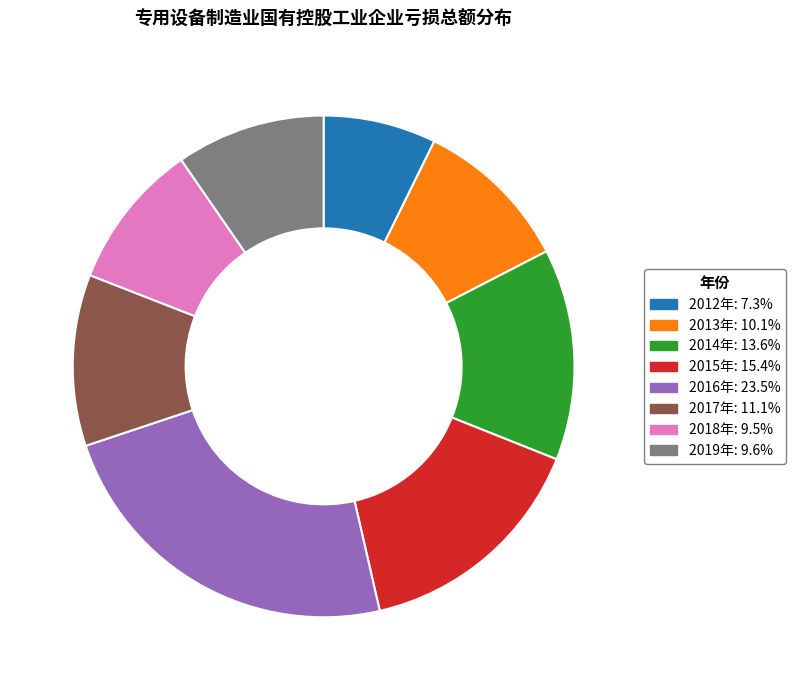

Is there a majority slice in this chart?

No